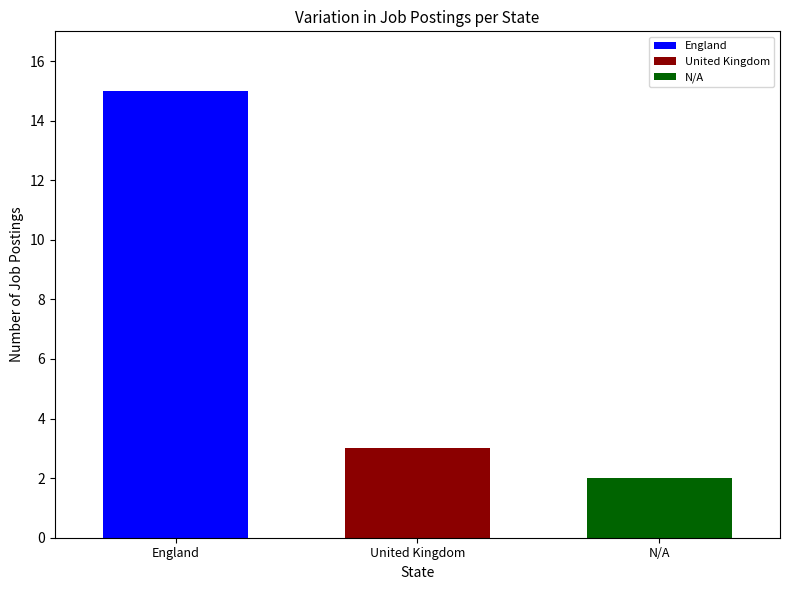

Count the number of categories in the chart.

1